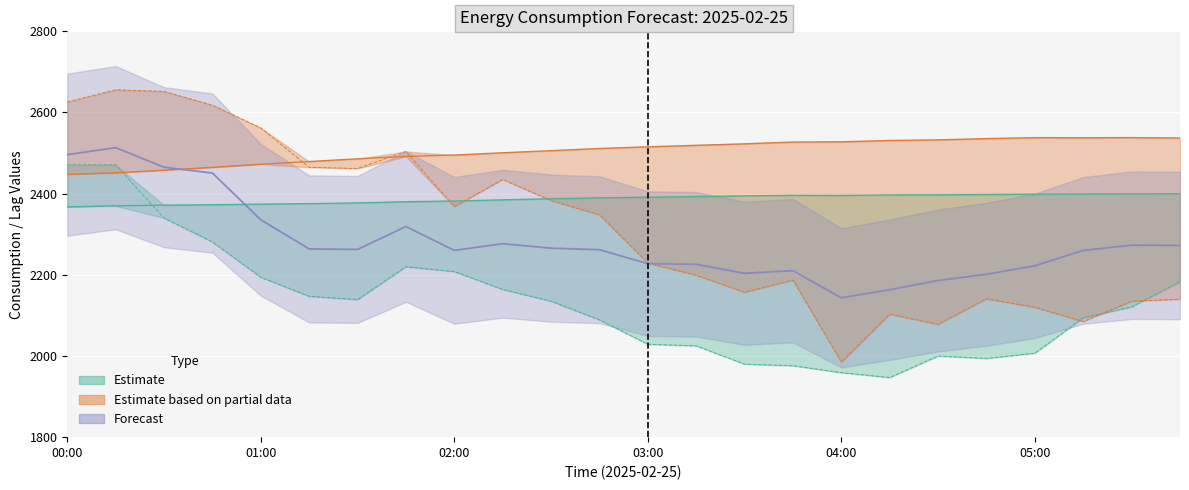

Where is the first local maximum for Predicted_Consumption?

00:15